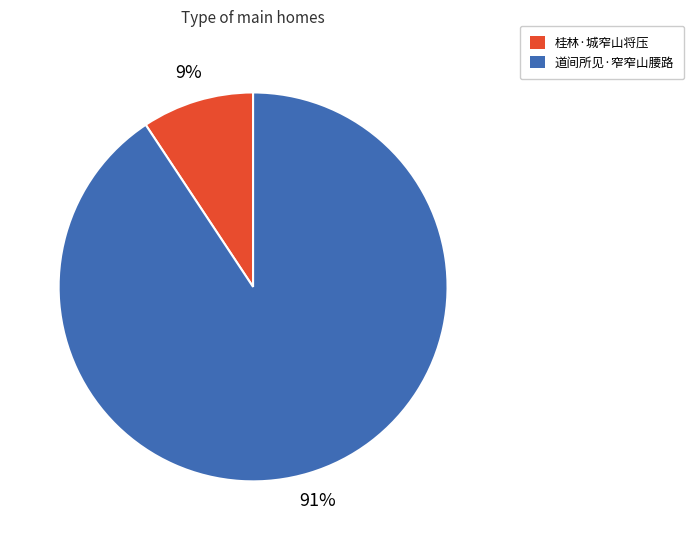

Which category has the biggest portion of the pie?

道间所见·窄窄山腰路